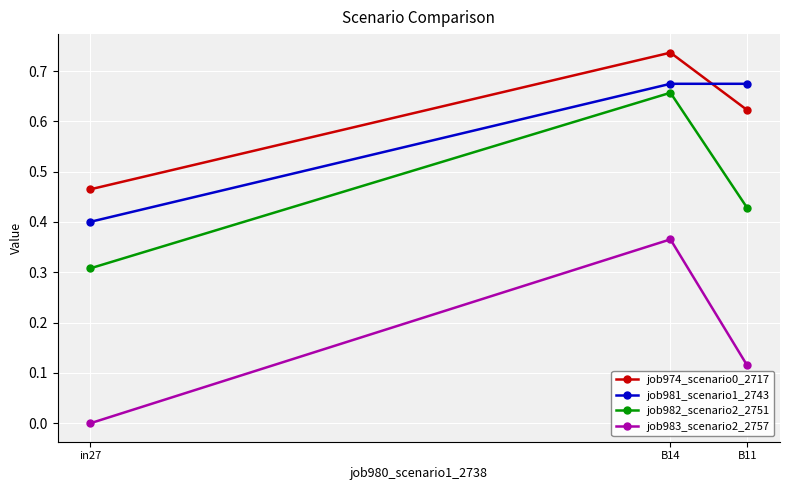

Where is job982_scenario2_2751 nearest to the value 0?

in27